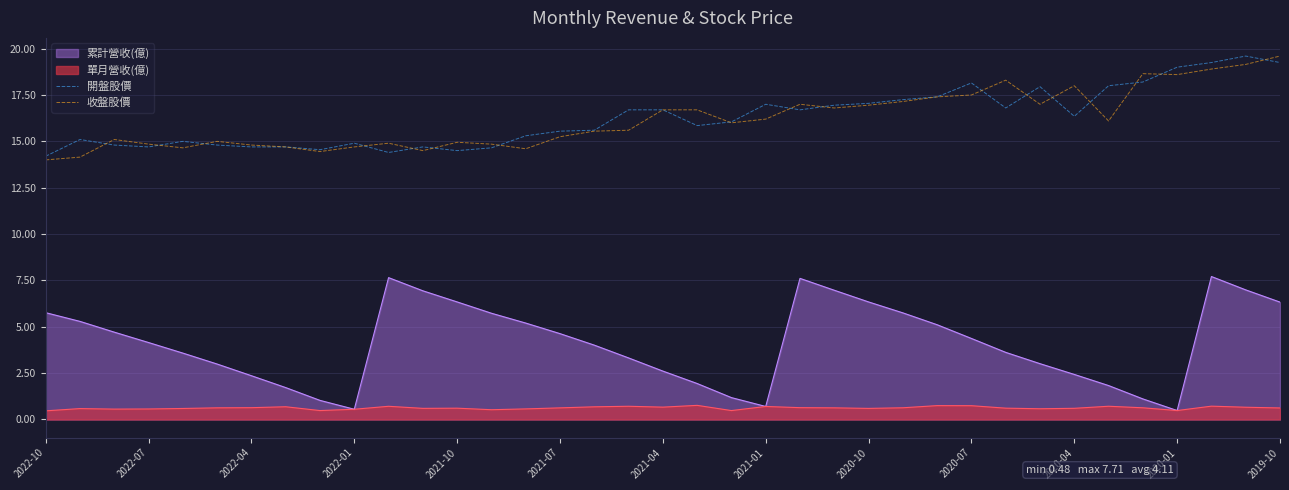

How many interior local peaks does the 開盤股價 series have?

8